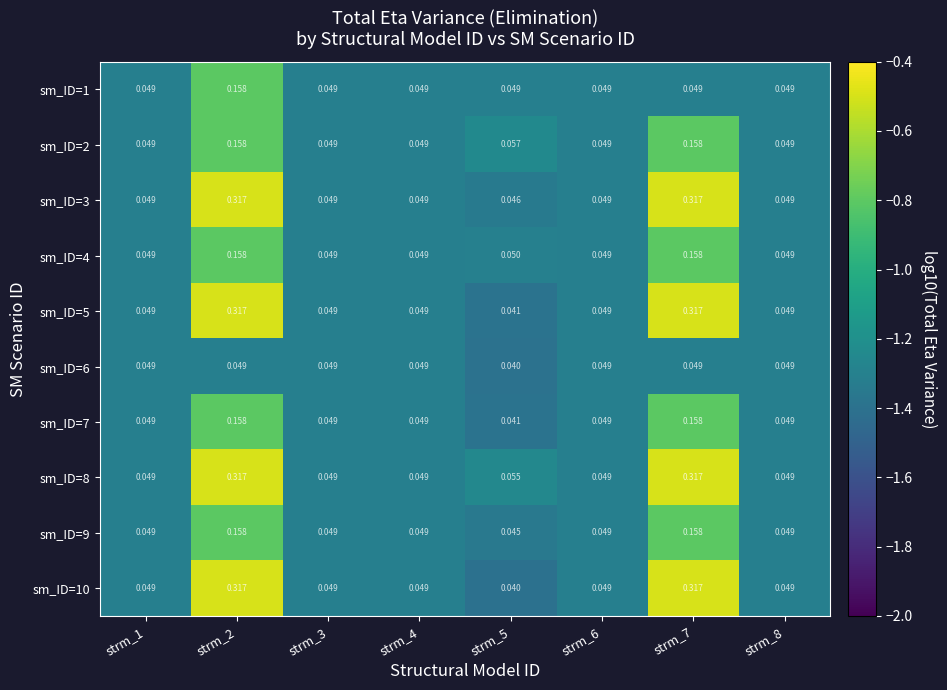

Is the value of sm_ID=1 at strm_1 greater than the value of sm_ID=4 at strm_7?

No